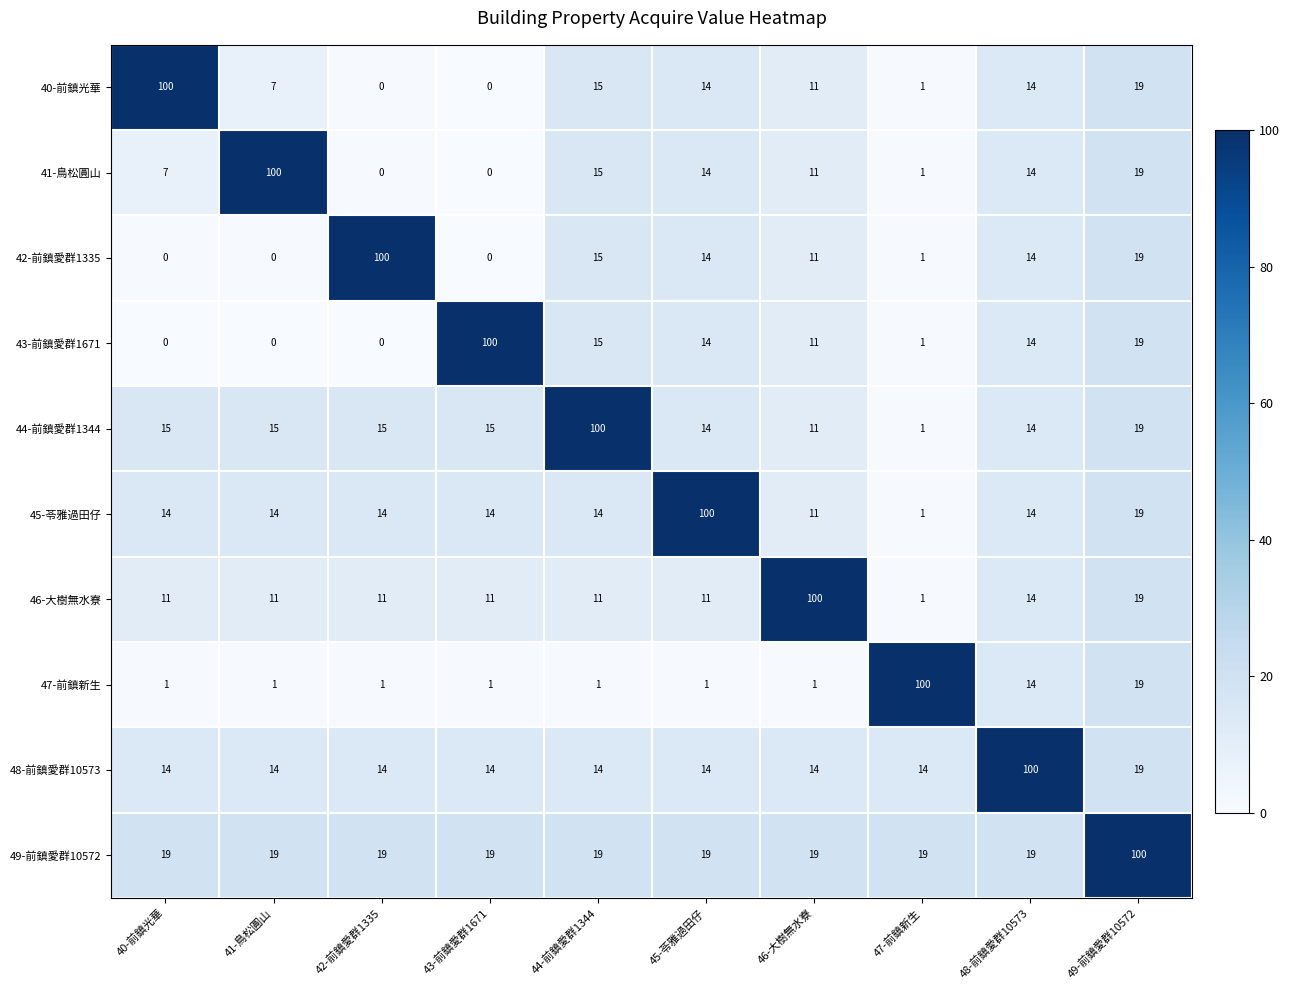

Read the 46-大樹無水寮 value at 44-前鎮愛群1344, to the nearest 10.

10